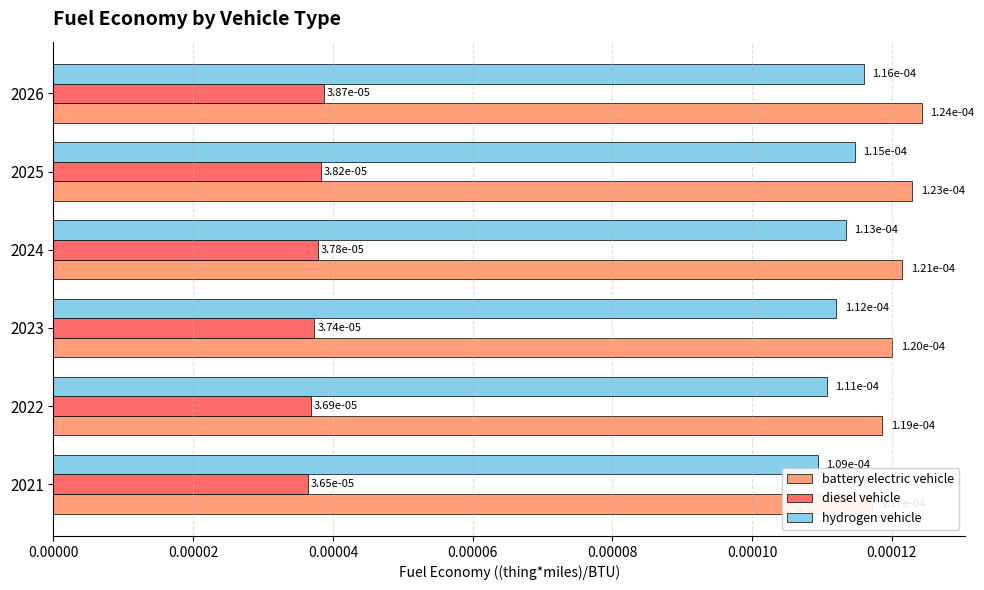

How many bars are there in total?

18